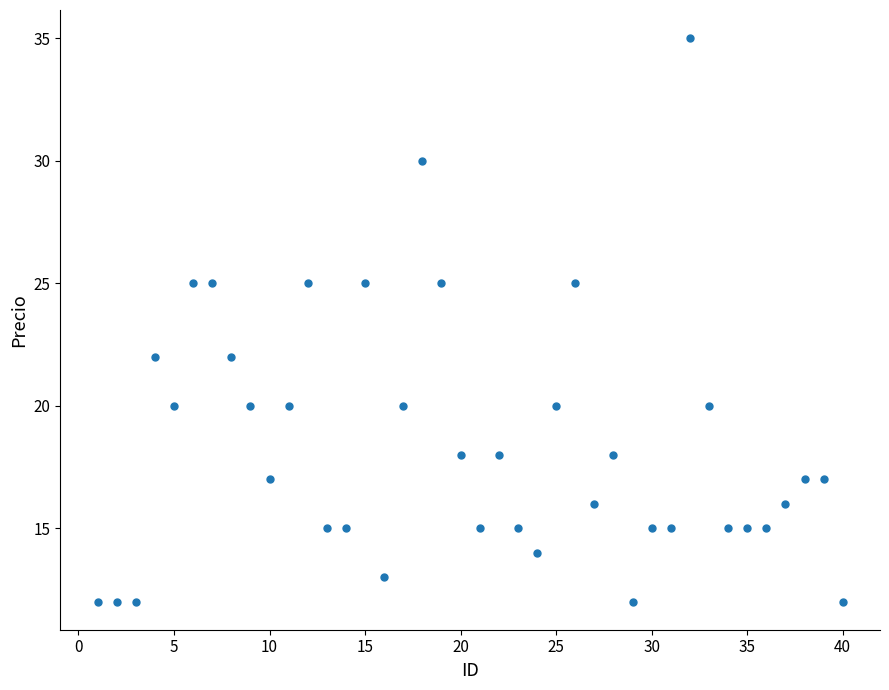

What is the range of Y values (max minus min)?

23